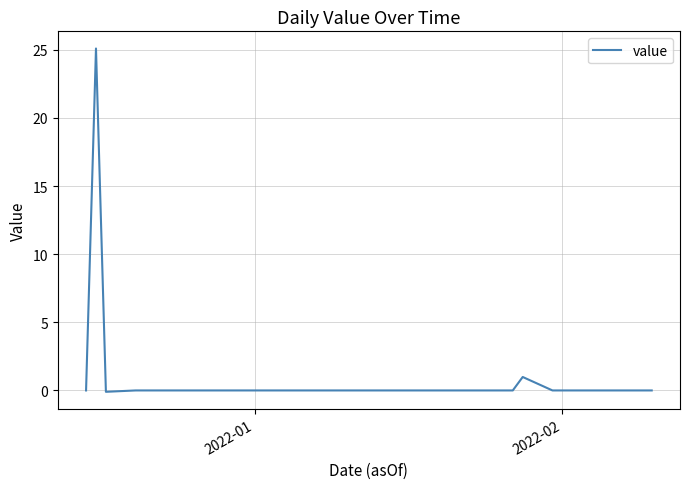

What is the greatest value displayed?

25.1